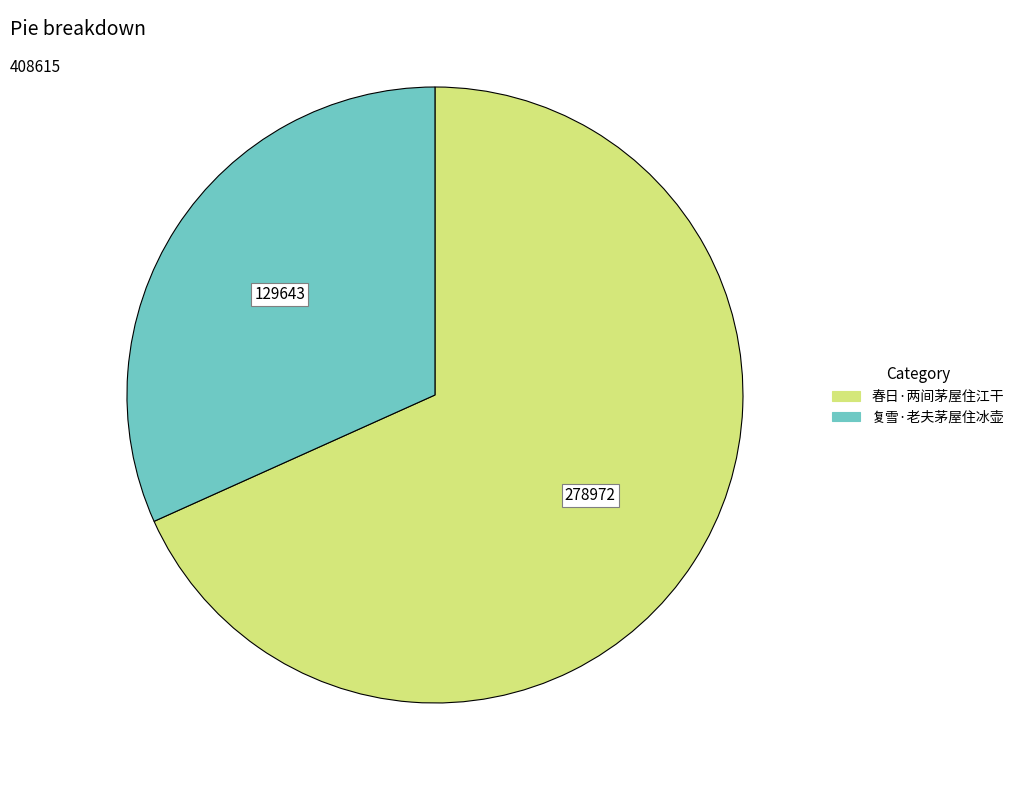

Which slice represents more than half of the pie?

春日·两间茅屋住江干